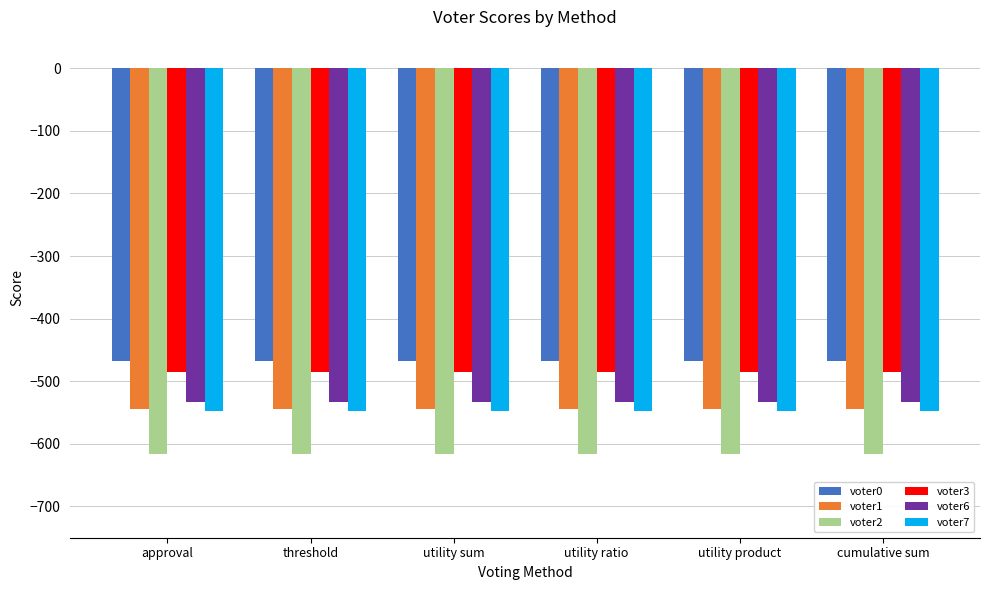

What is the total value across all series at cumulative sum?

-3195